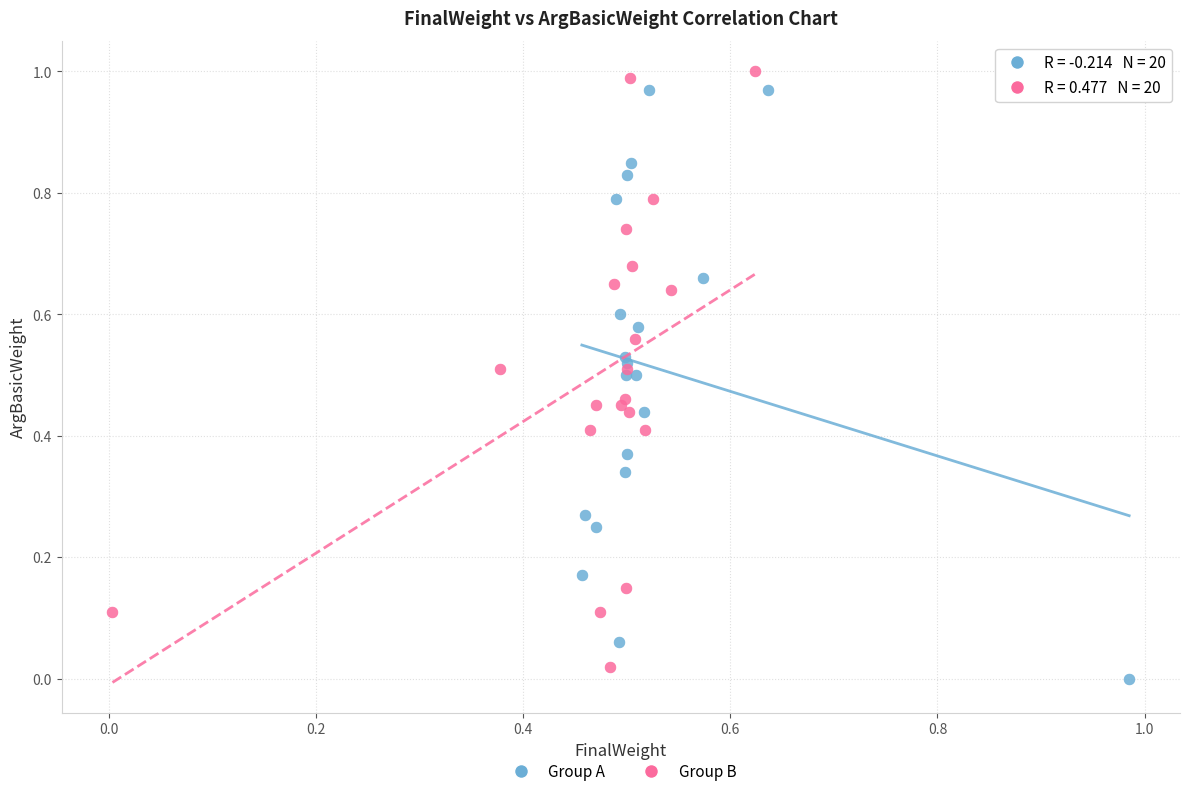

What are all the series names shown in the legend?

Group A, Group B